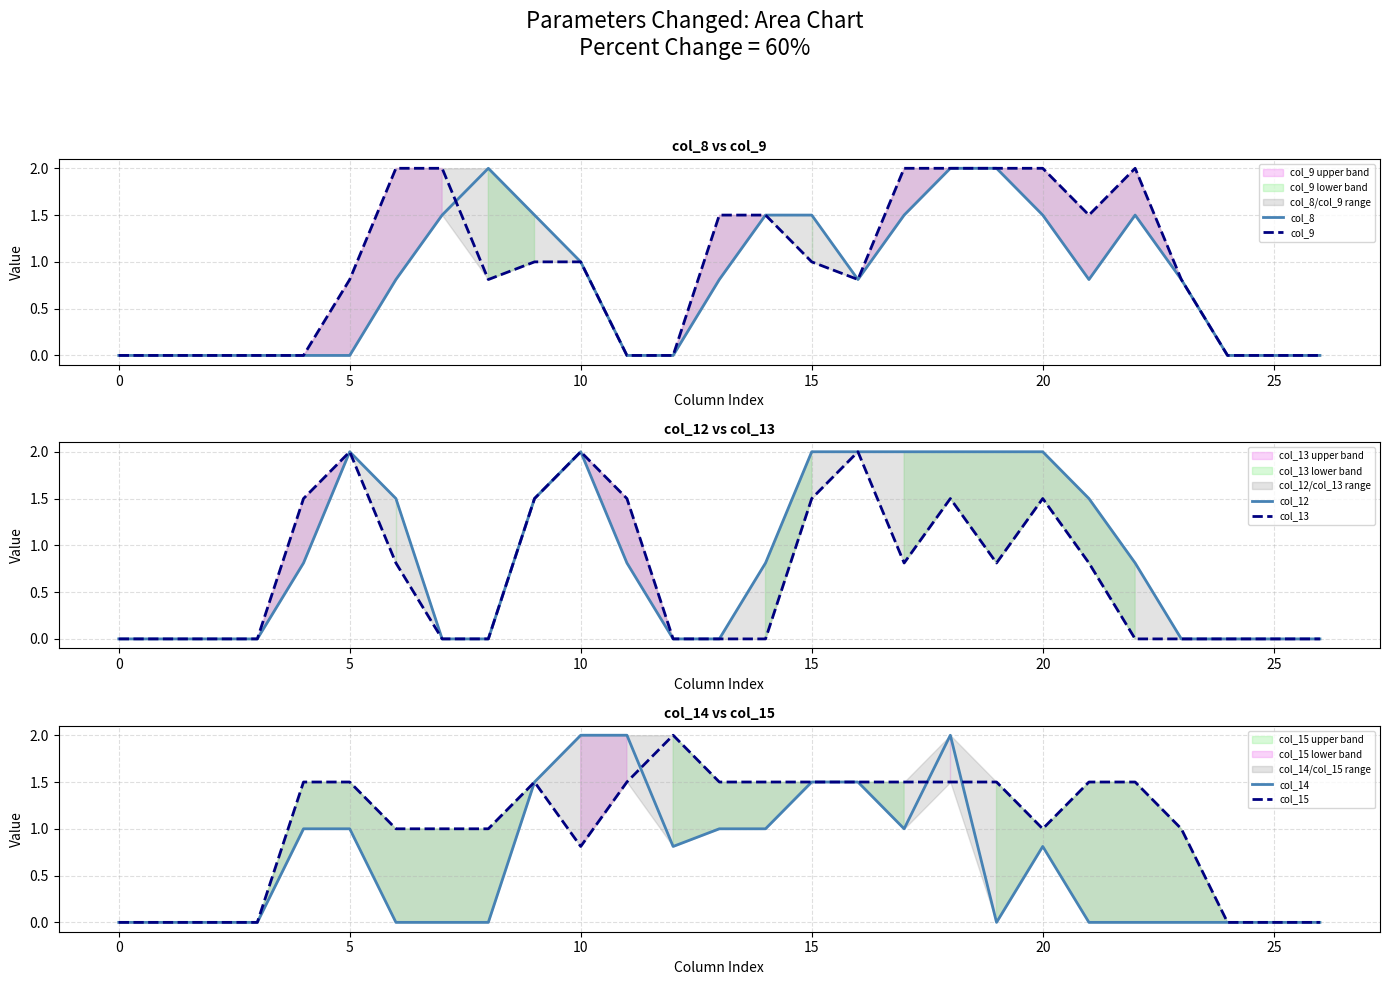

What is the average value of the col_14 series?

0.6